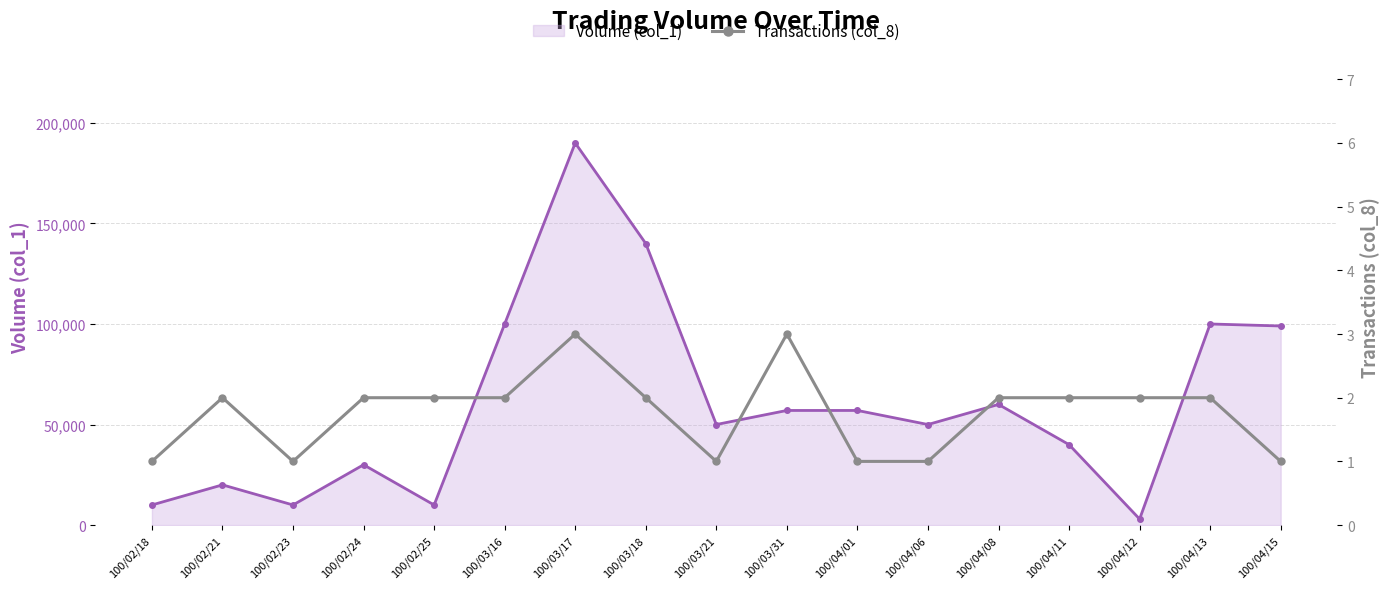

What is the difference between the highest and lowest values at 100/03/17?

189997